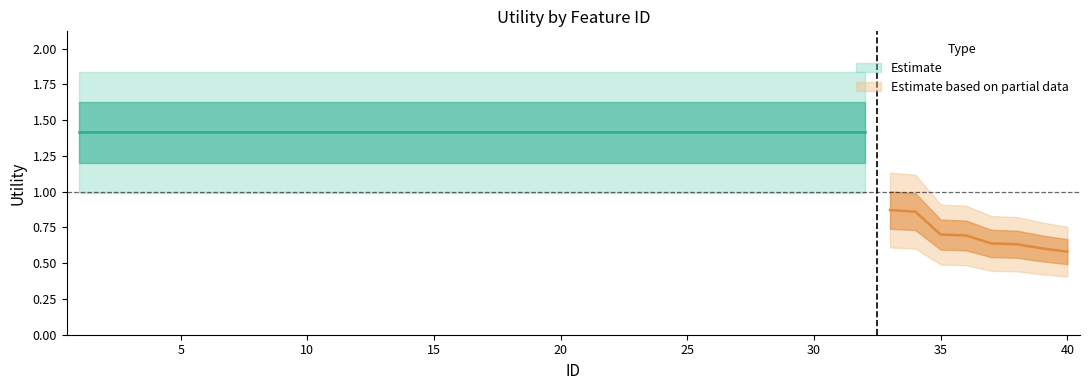

At which label does the data first exceed 1?

1